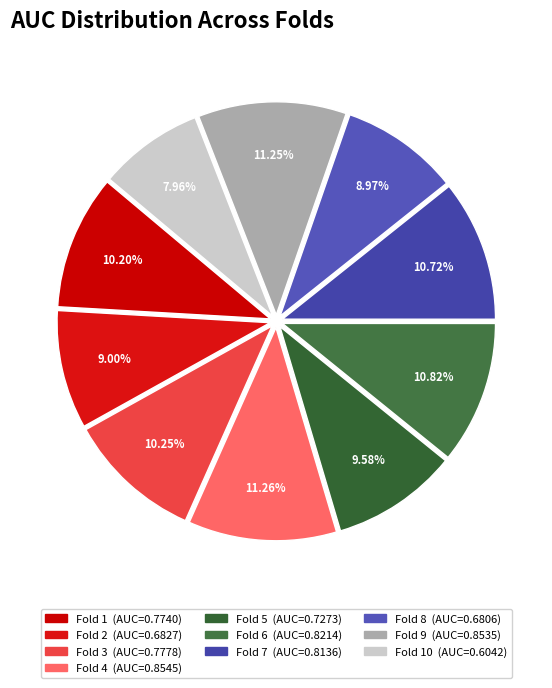

How many segments does this pie chart have?

10